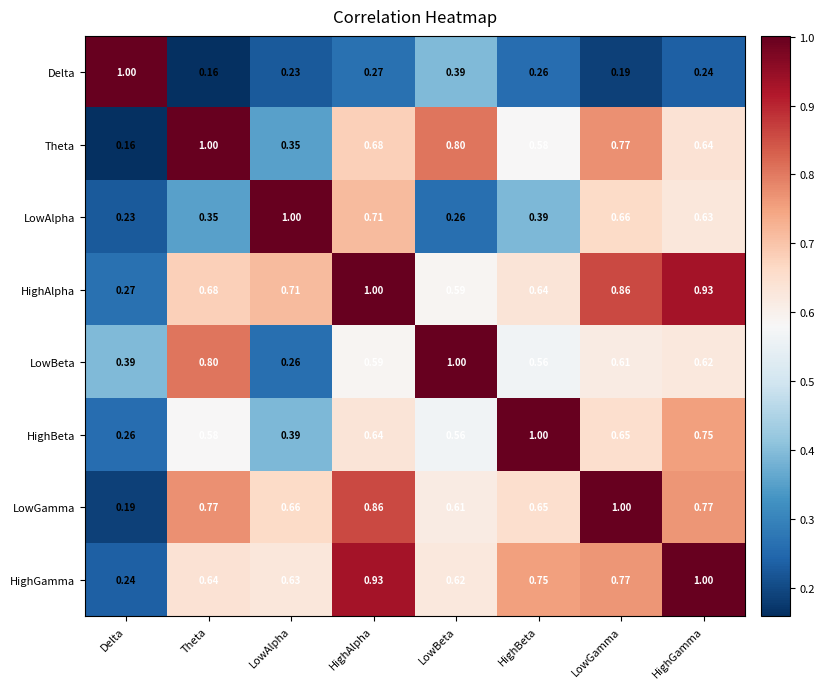

How many data points does each series have?

8